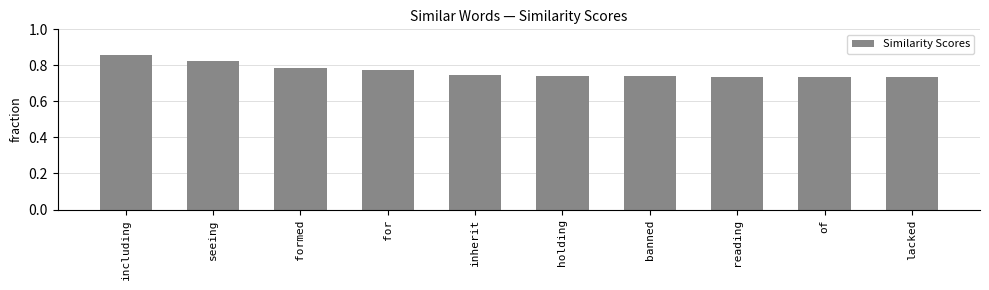

Is it true that the value at inherit is 1.2?

False